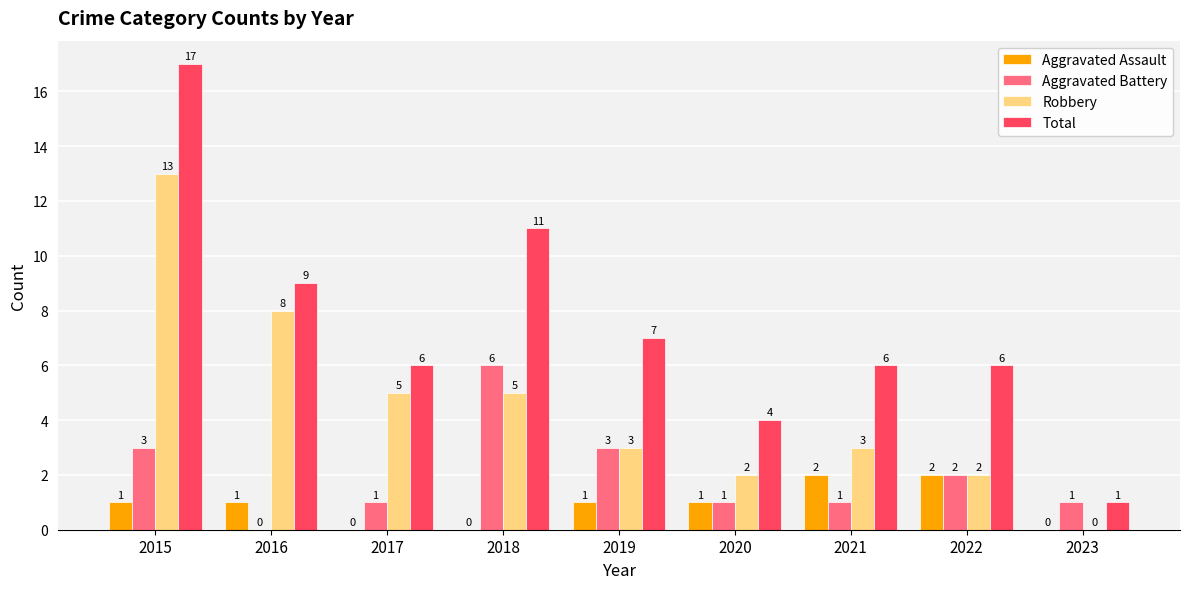

What is the sum of the Total values at 2016 and 2022?

15